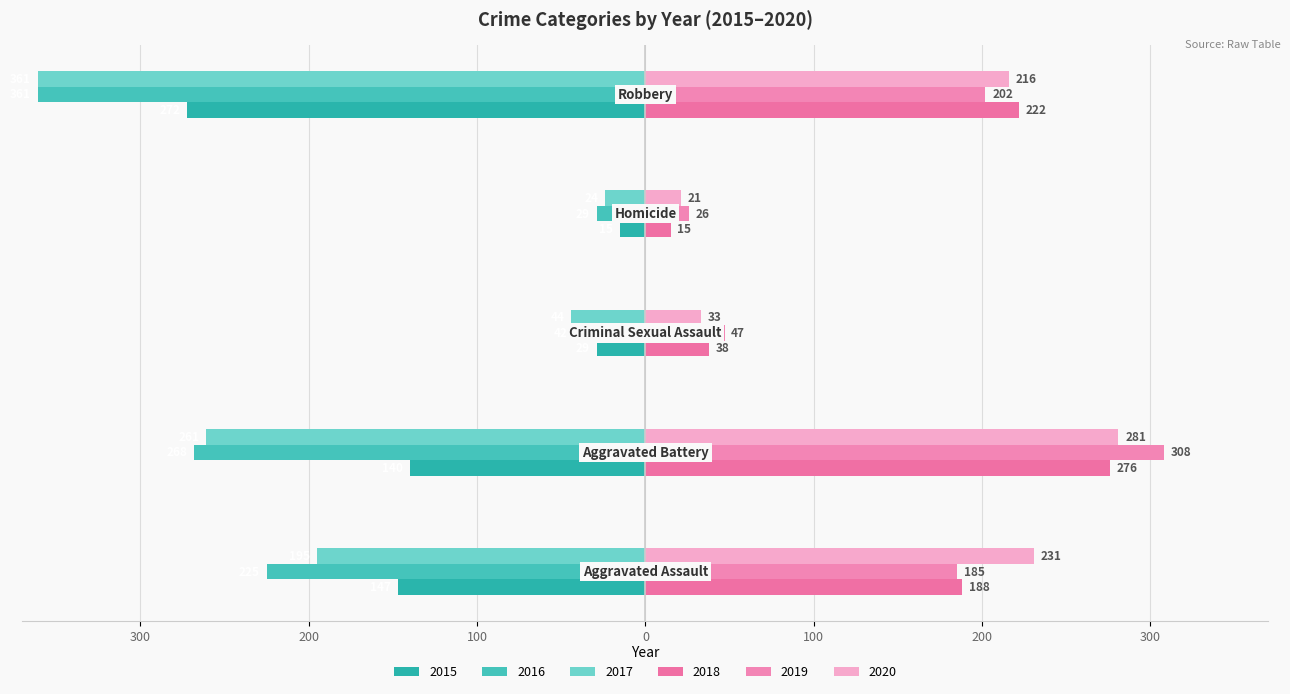

Reading left to right, list all the values displayed in this chart.

2015: Aggravated Assault=-147	Aggravated Battery=-140	Criminal Sexual Assault=-29	Homicide=-15	Robbery=-272
2016: Aggravated Assault=-225	Aggravated Battery=-268	Criminal Sexual Assault=-42	Homicide=-29	Robbery=-361
2017: Aggravated Assault=-195	Aggravated Battery=-261	Criminal Sexual Assault=-44	Homicide=-24	Robbery=-361
2018: Aggravated Assault=188	Aggravated Battery=276	Criminal Sexual Assault=38	Homicide=15	Robbery=222
2019: Aggravated Assault=185	Aggravated Battery=308	Criminal Sexual Assault=47	Homicide=26	Robbery=202
2020: Aggravated Assault=231	Aggravated Battery=281	Criminal Sexual Assault=33	Homicide=21	Robbery=216